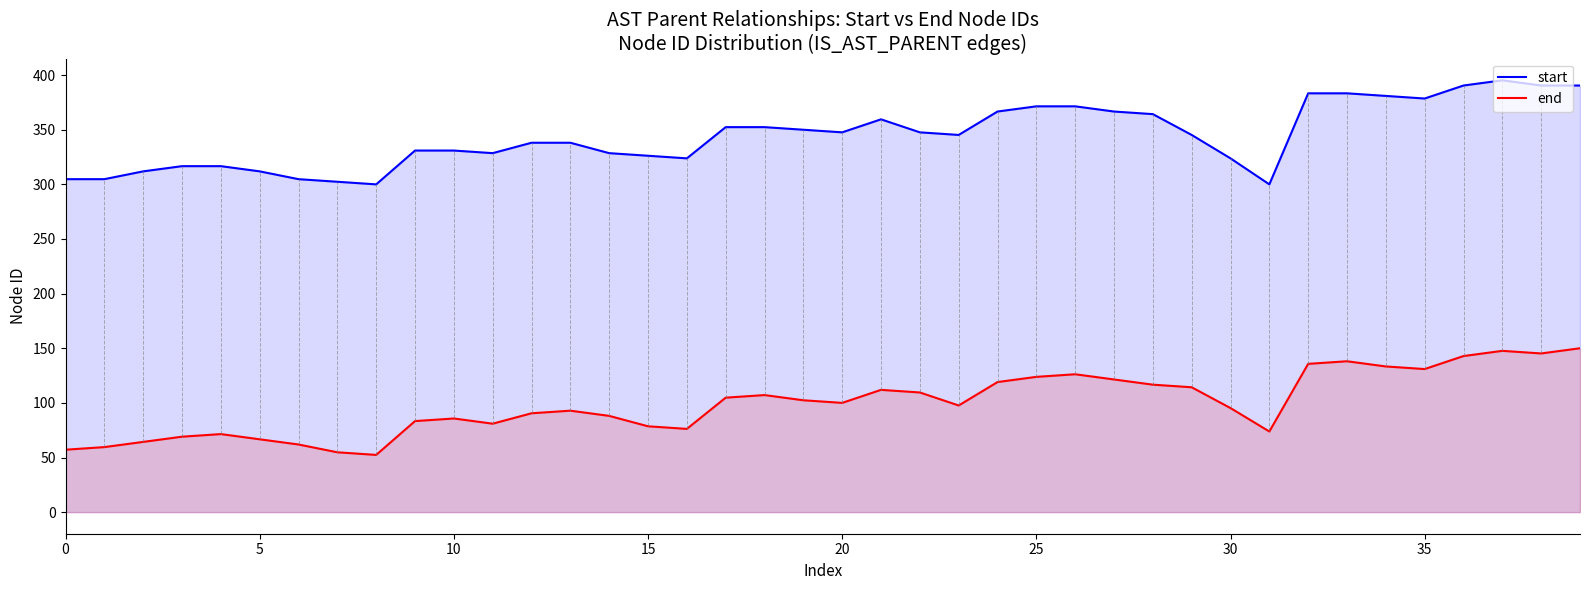

The value of end at 35 is 131.0. True or false?

True